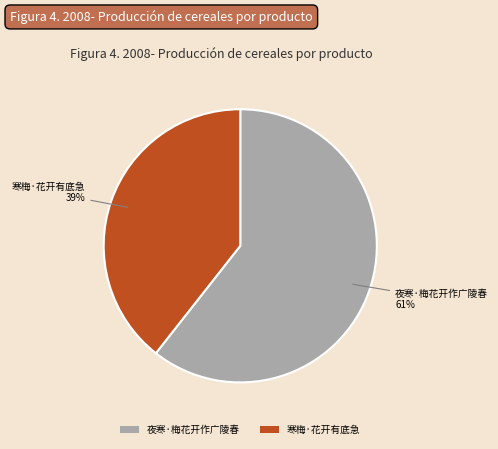

Between 夜寒·梅花开作广陵春 and 寒梅·花开有底急, which is larger?

夜寒·梅花开作广陵春